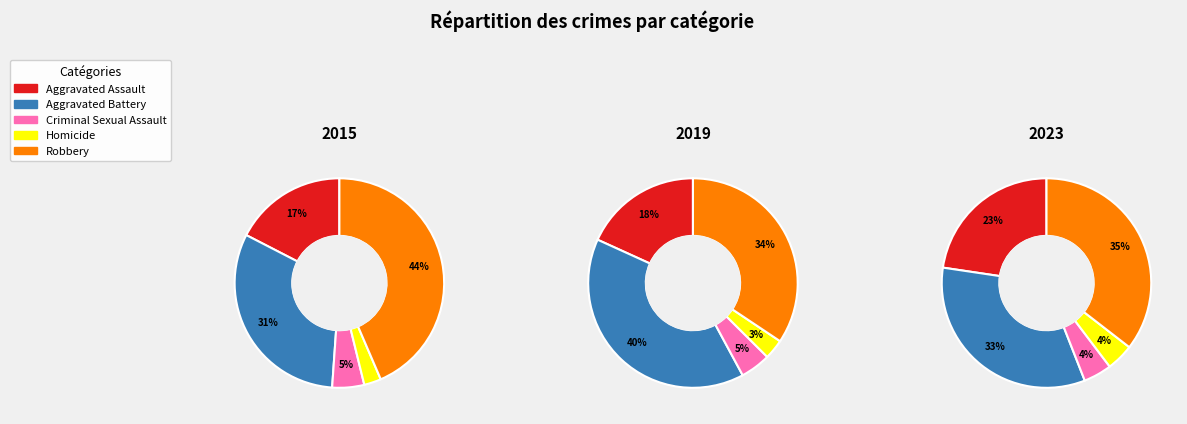

What percentage is the Aggravated Battery slice, to the nearest percent?

40%